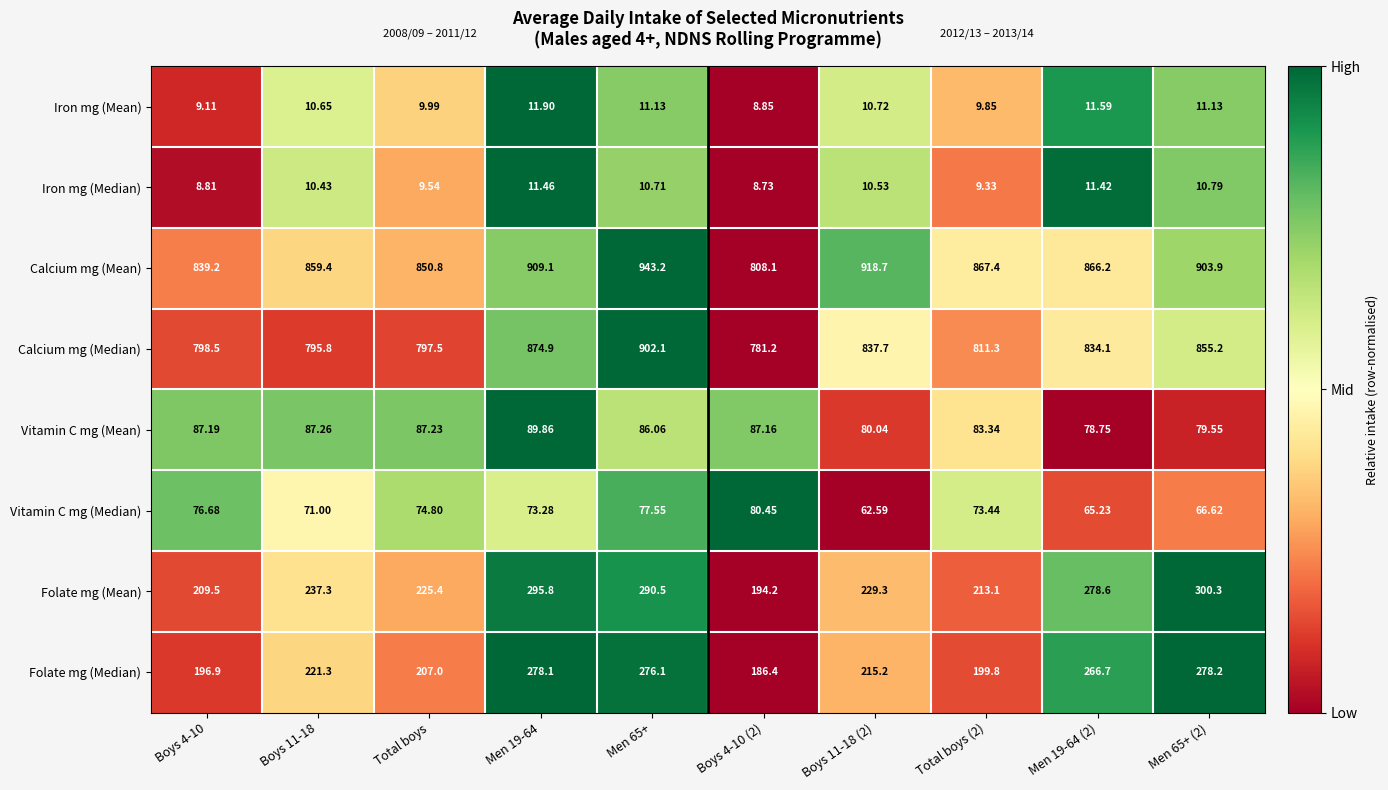

Which series has the largest total across all categories?

Calcium mg (Mean)